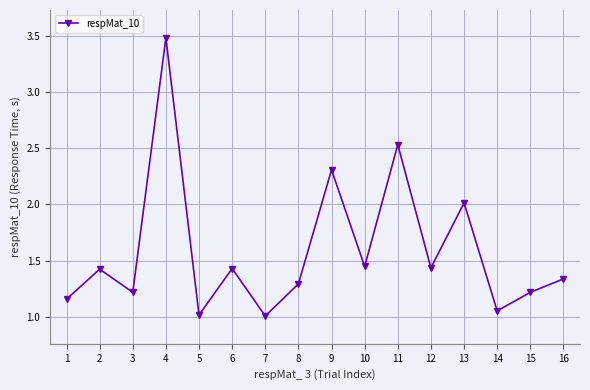

What is the value of the 5th point from the left?

1.0